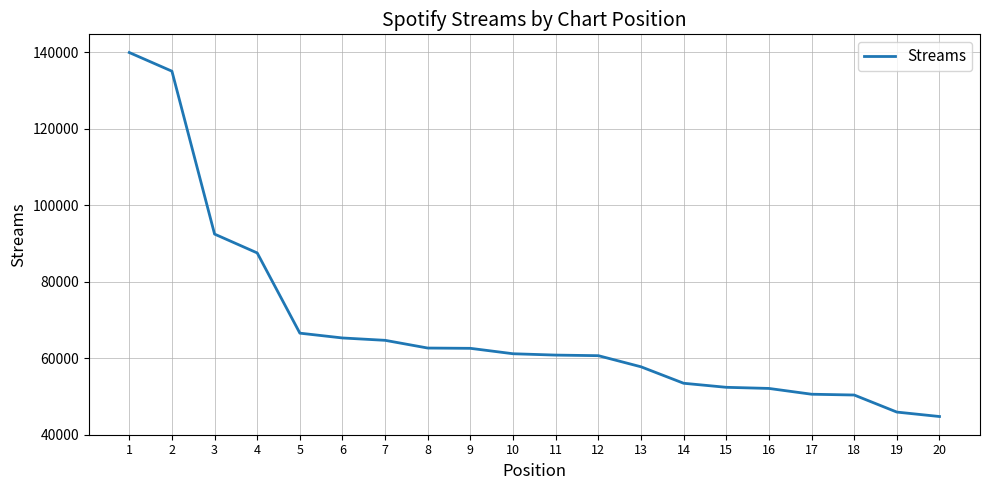

What is the change in value from 1 to 6?

-74688